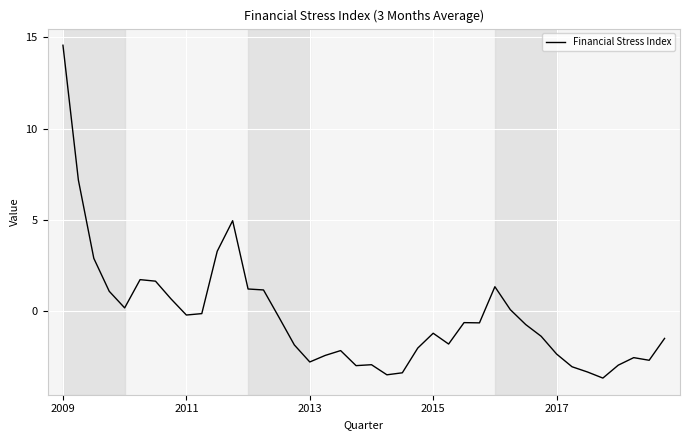

What is the greatest value displayed?

14.6